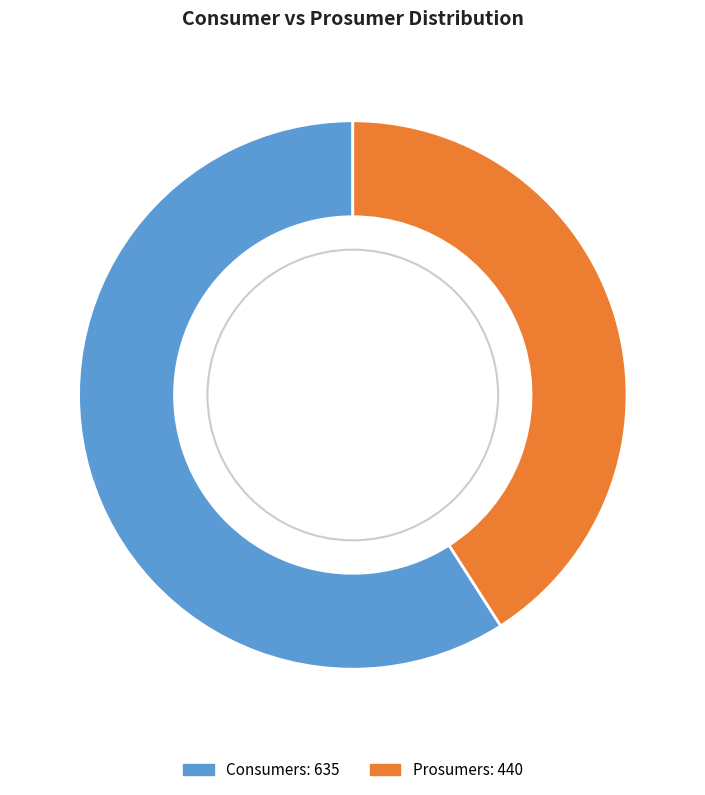

Count the number of slices in the pie.

2